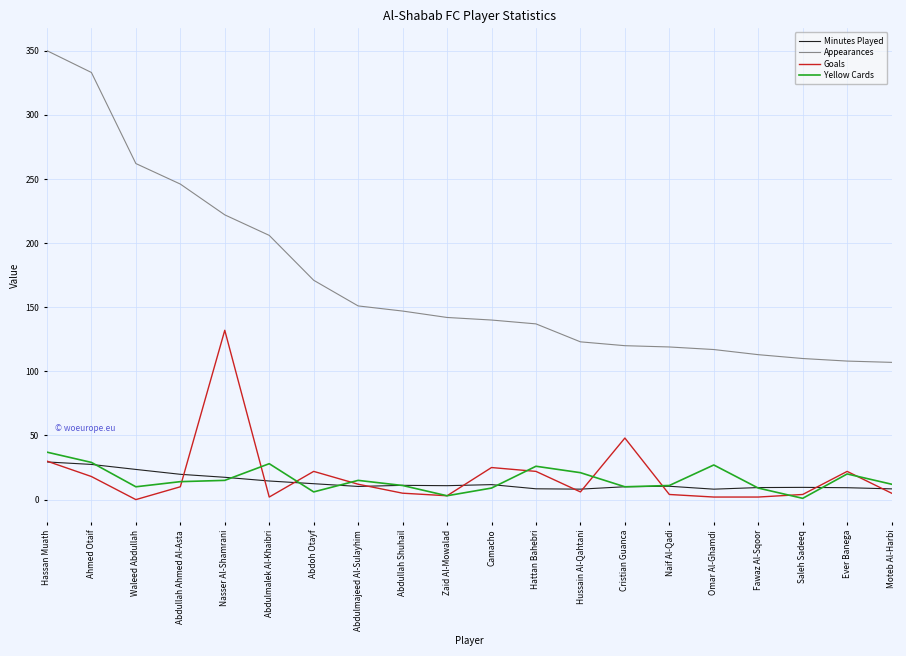

Is it true that Goals equals 43.2 at Hassan Muath?

False